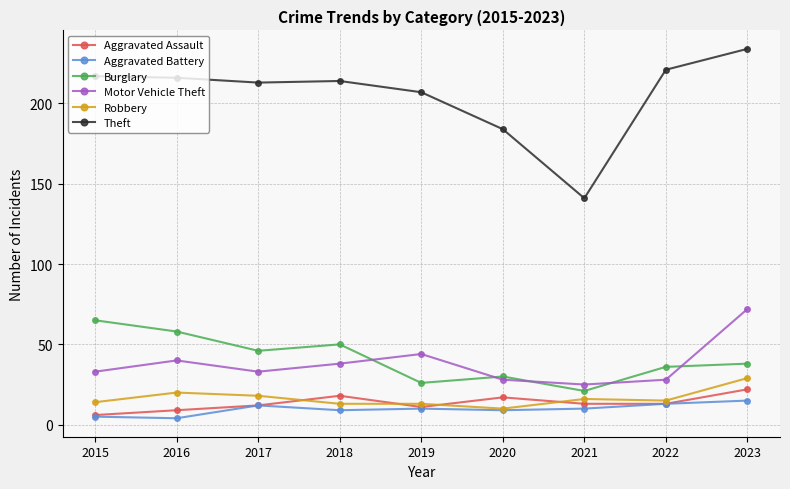

Read the Theft value at 2020.

184